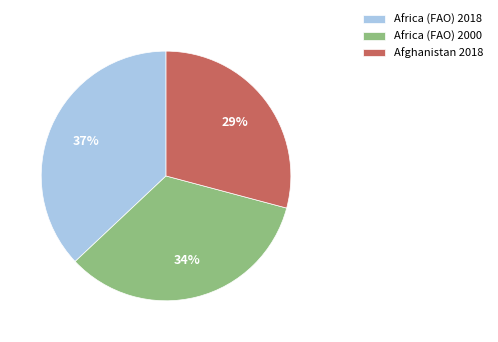

How many slices are in this pie chart?

3